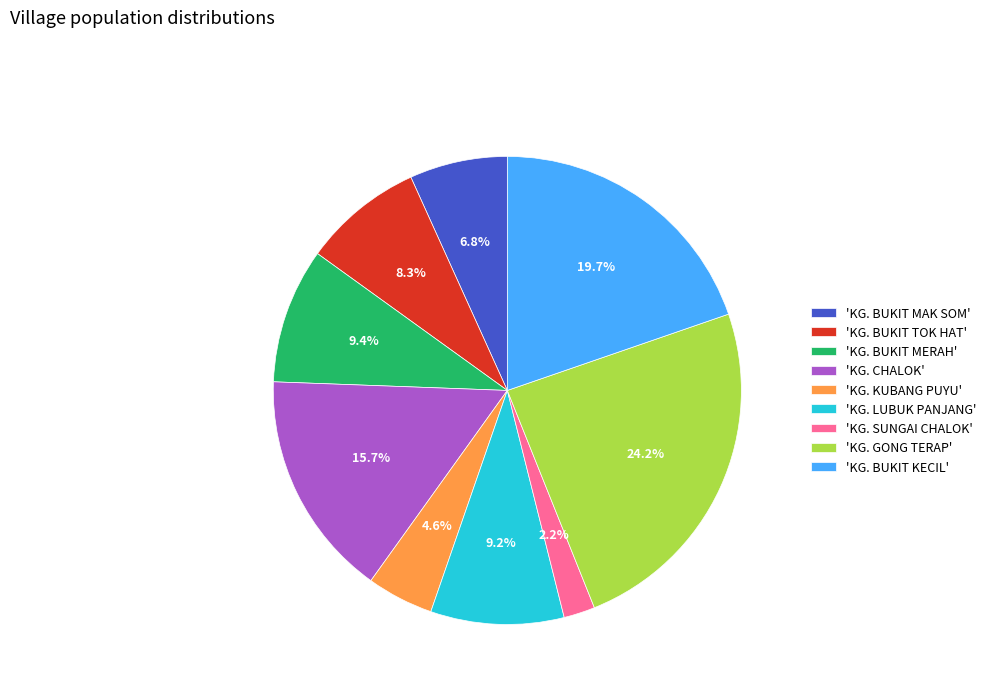

Which category has the biggest portion of the pie?

'KG. GONG TERAP'